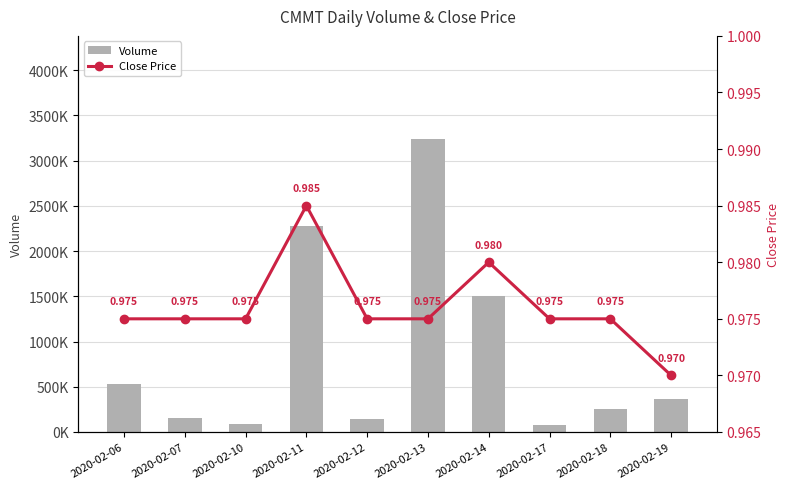

What are all the series names shown in the legend?

Volume, Close Price